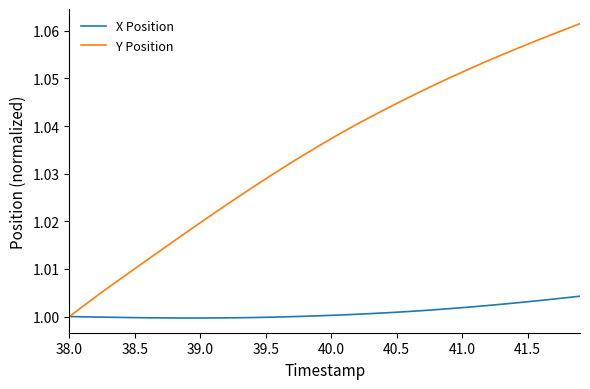

Which series has the widest spread of values?

Y Position